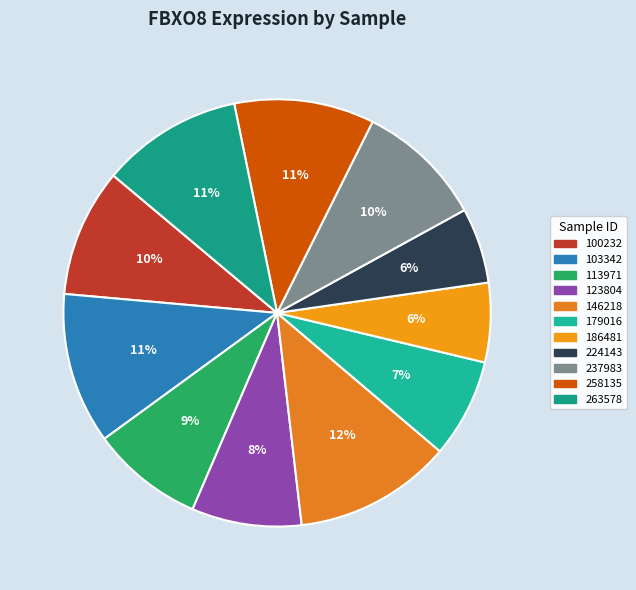

True or false: 186481 accounts for 6% of the total.

True